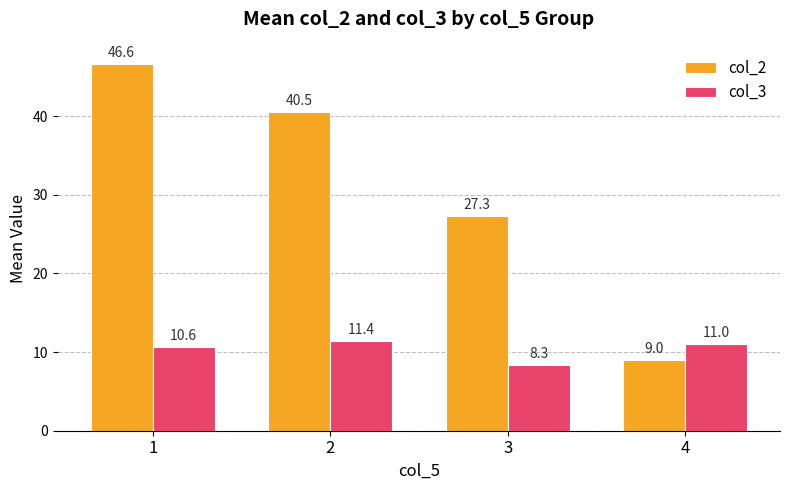

At which label does col_2 first exceed 40?

1